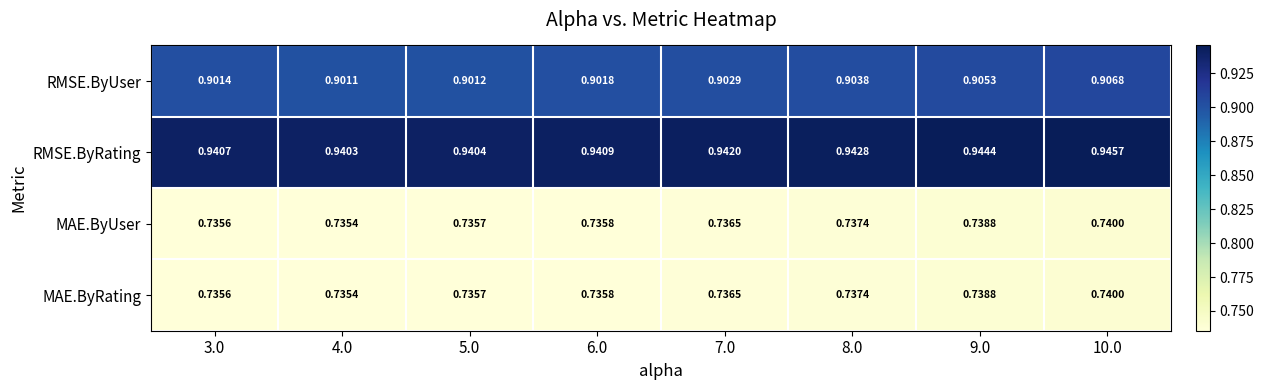

Which series has the widest spread of values?

RMSE.ByUser